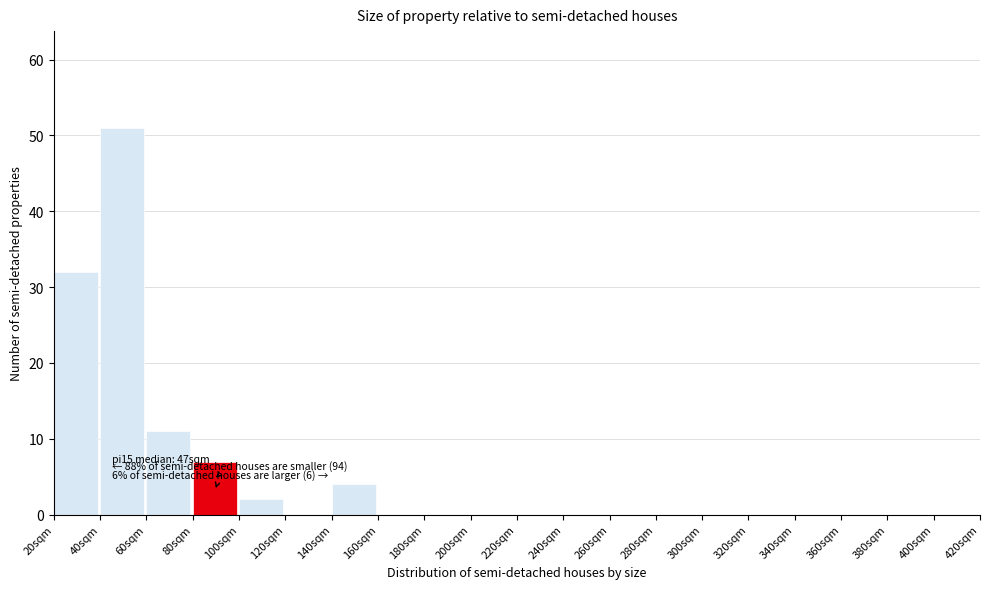

Over which range of the x-axis is the bar tallest?

40 to 60